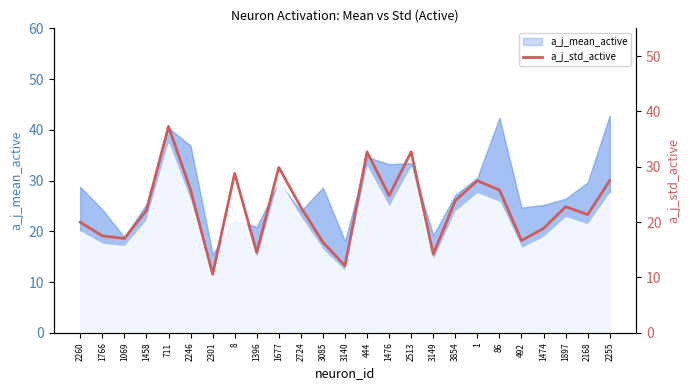

Reading left to right, what are all the values shown in this chart?

2260=20.0	1766=17.5	1069=17.0	1458=22.1	711=37.3	2246=25.8	2301=10.6	8=28.8	1396=14.5	1677=29.9	2724=22.7	3085=16.4	3140=12.1	444=32.7	1476=24.8	2513=32.7	3149=14.2	3854=23.9	1=27.5	86=25.8	492=16.7	1474=18.9	1897=22.8	2168=21.4	2255=27.5